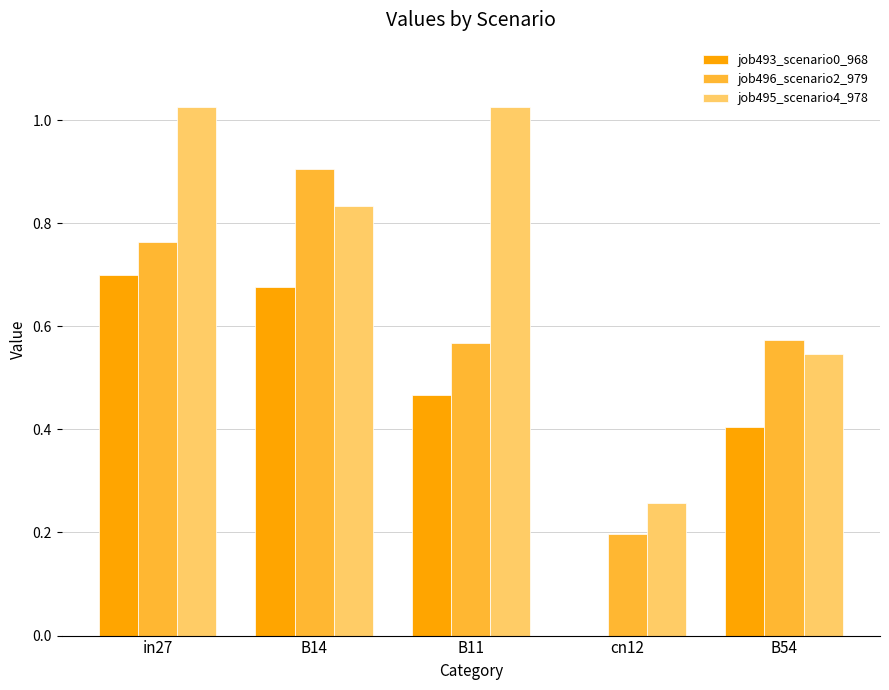

What is the total value across all series at B11?

2.1